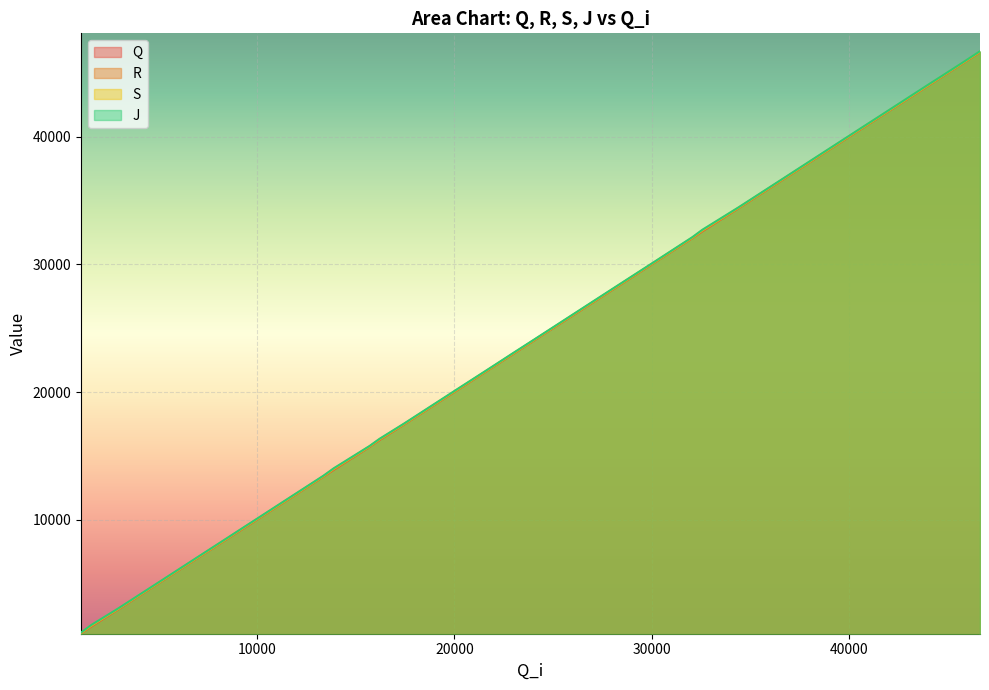

How many values in the S series exceed 23057?

19